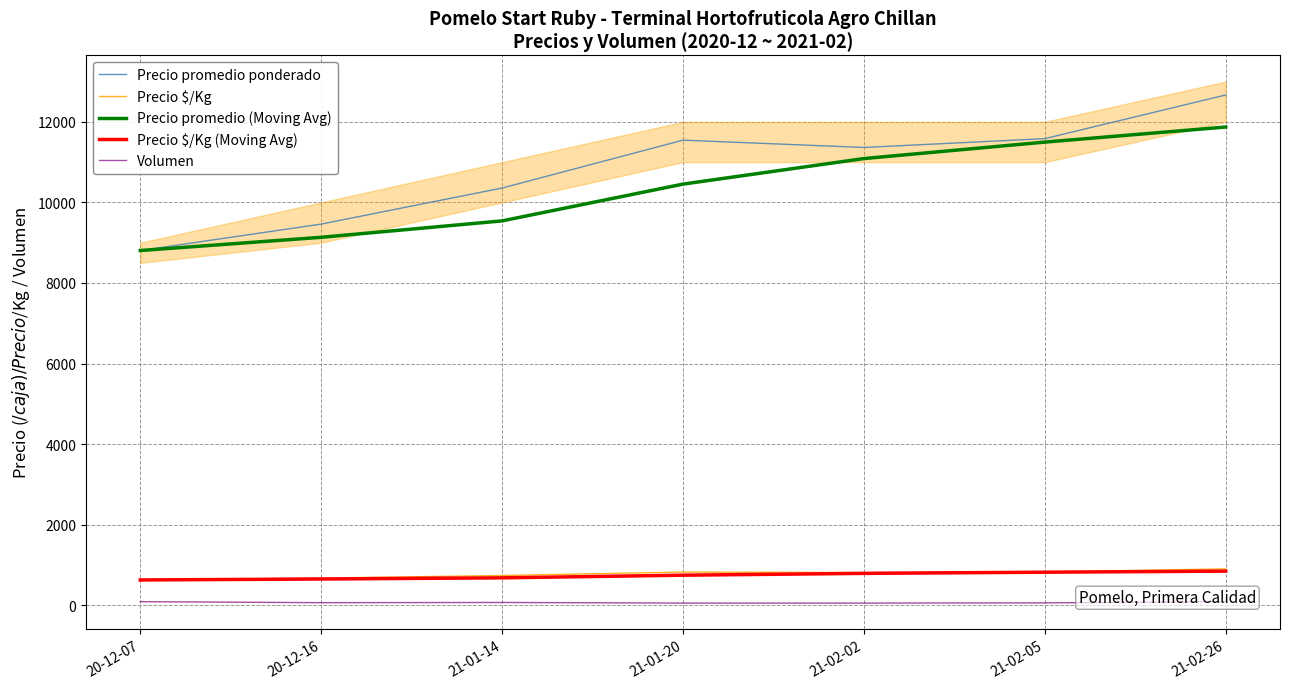

Reading left to right, extract all data points from this chart.

Precio promedio ponderado: 8806.0	9462.0	10357.0	11545.0	11364.0	11583.0	12667.0
Precio $/Kg: 629.0	676.0	740.0	825.0	812.0	827.0	905.0
Precio promedio (Moving Avg): 8806.0	9134.0	9541.7	10454.7	11088.7	11497.3	11871.3
Precio $/Kg (Moving Avg): 629.0	652.5	681.7	747.0	792.3	821.3	848.0
Volumen: 90.0	65.0	70.0	55.0	55.0	60.0	90.0